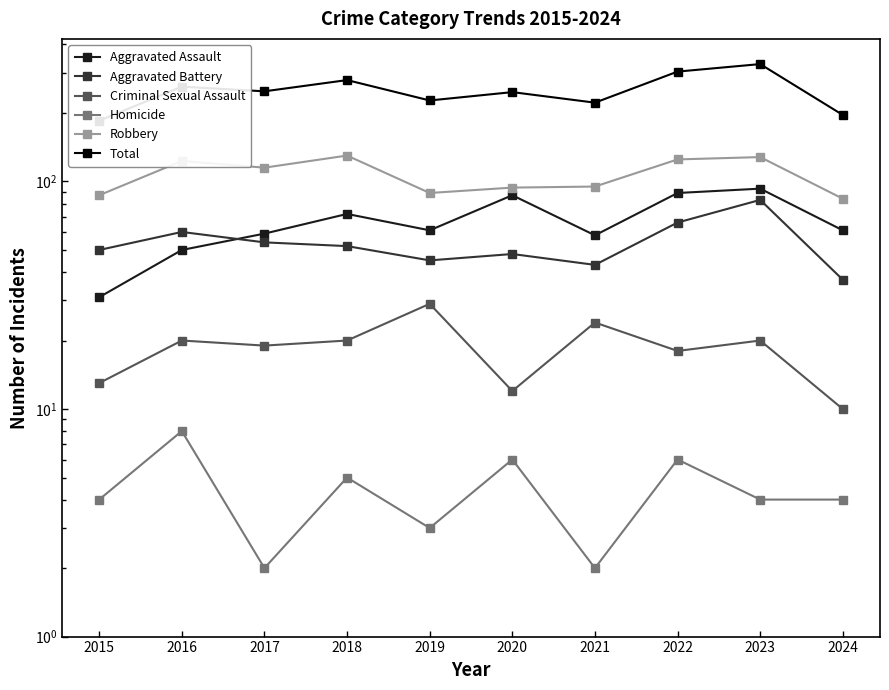

What are all the series names shown in the legend?

Aggravated Assault, Aggravated Battery, Criminal Sexual Assault, Homicide, Robbery, Total